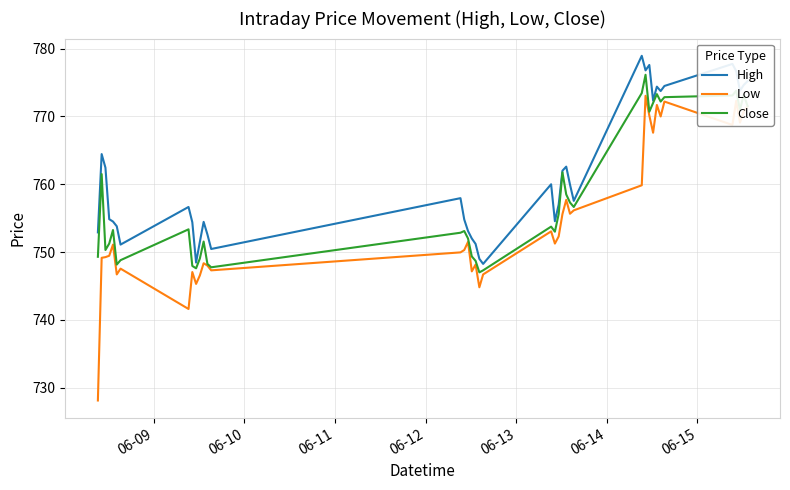

What is the minimum value shown in the chart?

728.1